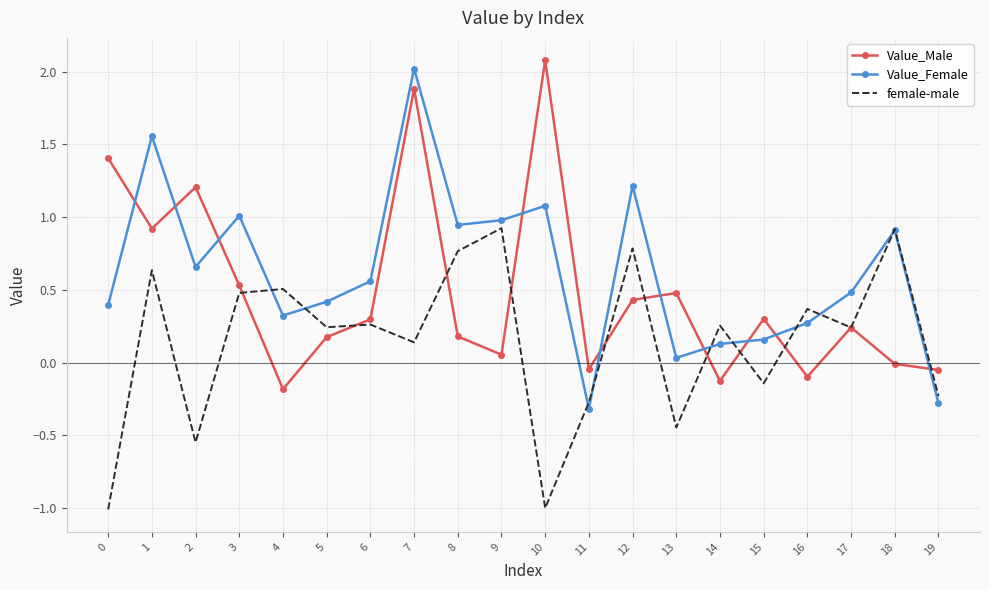

At which category is the sum across all series the highest?

7